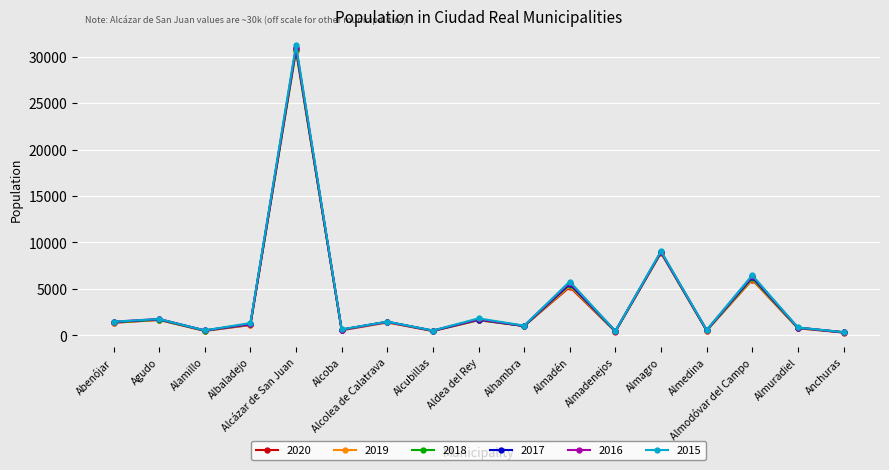

What is the label of the 6th point from the left?

Alcoba